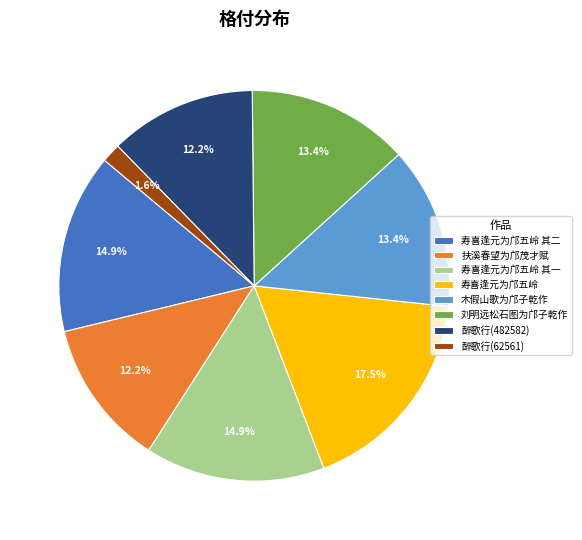

Between 刘明远松石图为邝子乾作 and 寿喜逢元为邝五岭 其一, which is larger?

寿喜逢元为邝五岭 其一